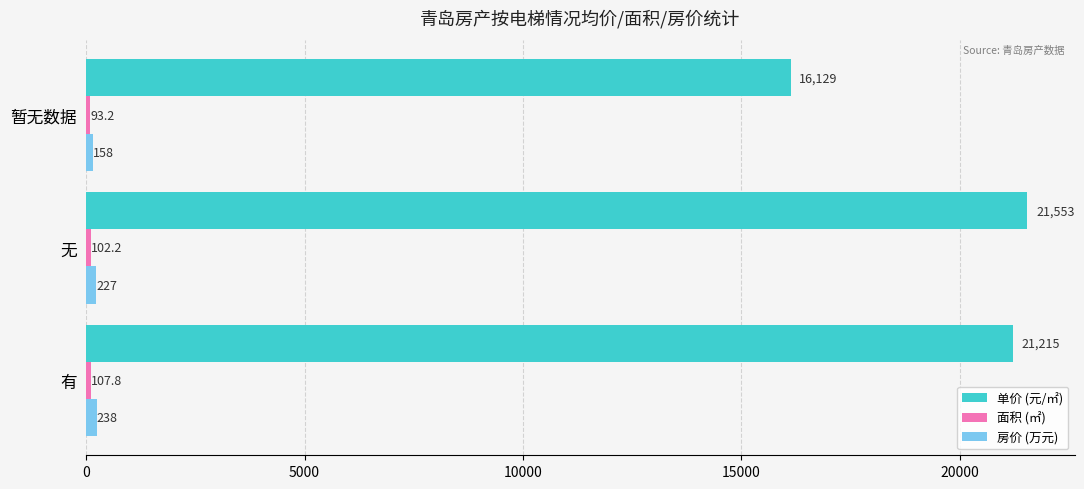

What is the maximum value shown in the chart?

21553.0